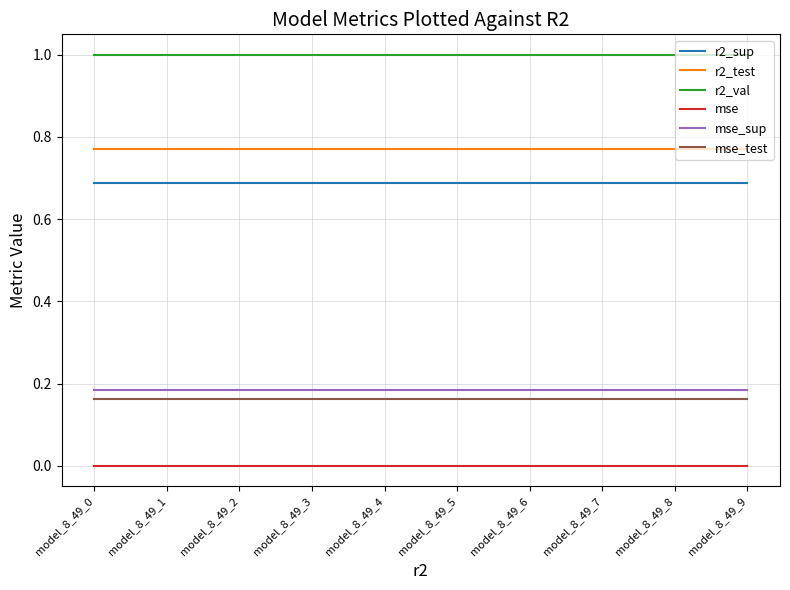

True or false: mse_sup and r2_test intersect in this chart.

False